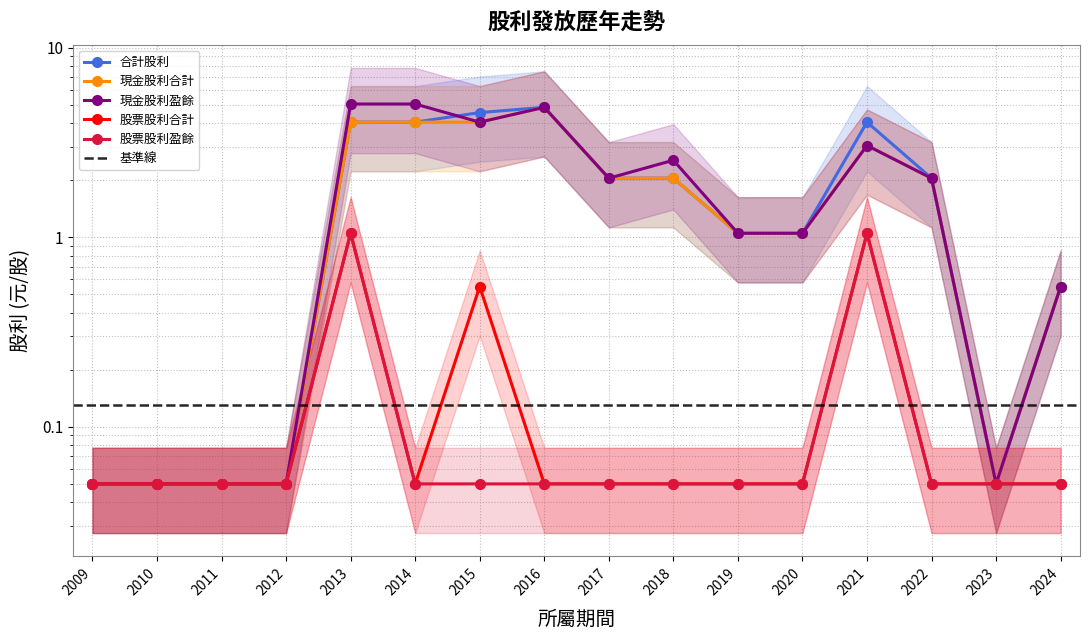

Reading right to left, what are all the values shown in this chart?

合計股利: 2024=0.6	2023=0.1	2022=2.0	2021=4.0	2020=1.1	2019=1.1	2018=2.0	2017=2.0	2016=4.8	2015=4.5	2014=4.0	2013=4.0	2012=0.1	2011=0.1	2010=0.1	2009=0.1
現金股利合計: 2024=0.6	2023=0.1	2022=2.0	2021=3.0	2020=1.1	2019=1.1	2018=2.0	2017=2.0	2016=4.8	2015=4.0	2014=4.0	2013=4.0	2012=0.1	2011=0.1	2010=0.1	2009=0.1
現金股利盈餘: 2024=0.6	2023=0.1	2022=2.0	2021=3.0	2020=1.1	2019=1.1	2018=2.5	2017=2.0	2016=4.8	2015=4.0	2014=5.0	2013=5.0	2012=0.1	2011=0.1	2010=0.1	2009=0.1
股票股利合計: 2024=0.1	2023=0.1	2022=0.1	2021=1.1	2020=0.1	2019=0.1	2018=0.1	2017=0.1	2016=0.1	2015=0.6	2014=0.1	2013=1.1	2012=0.1	2011=0.1	2010=0.1	2009=0.1
股票股利盈餘: 2024=0.1	2023=0.1	2022=0.1	2021=1.1	2020=0.1	2019=0.1	2018=0.1	2017=0.1	2016=0.1	2015=0.1	2014=0.1	2013=1.1	2012=0.1	2011=0.1	2010=0.1	2009=0.1